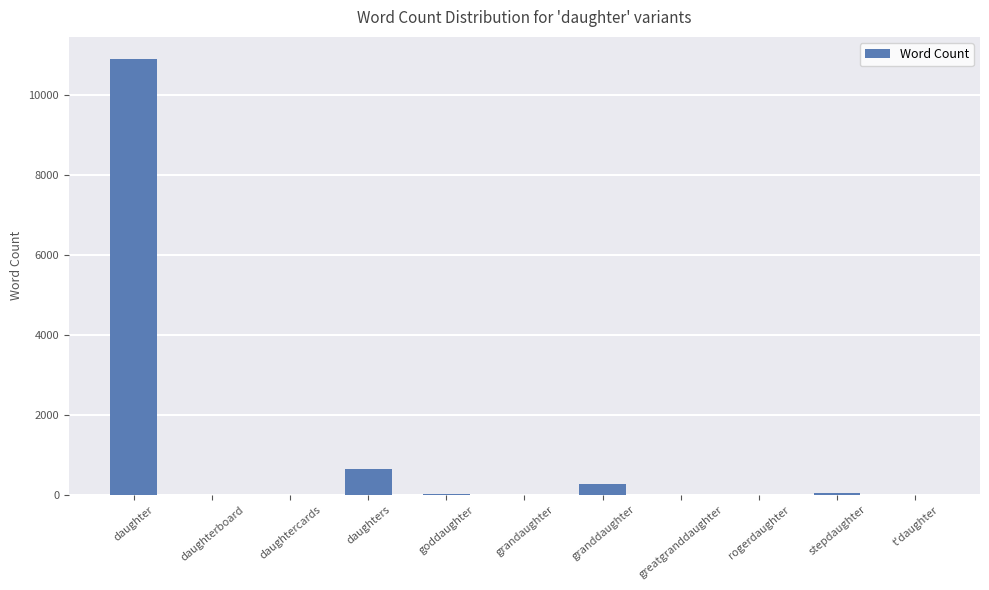

How many data points does each series have?

11